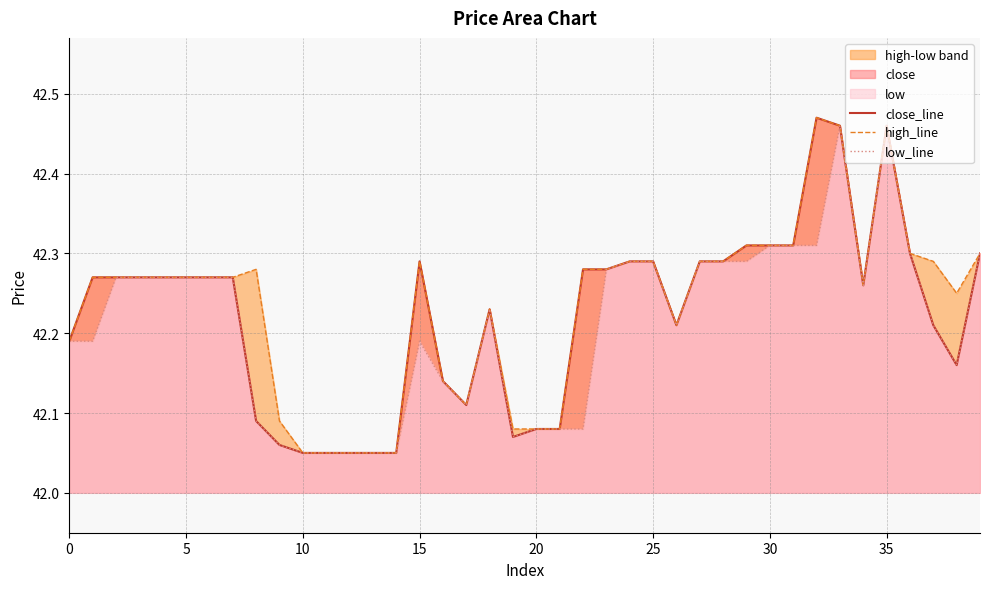

True or false: close_line and low_line intersect in this chart.

False